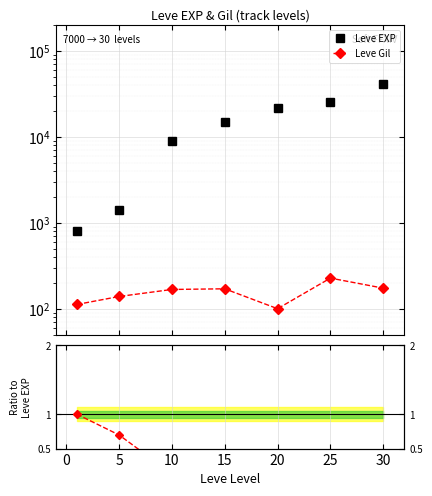

True or false: Leve Gil and Leve EXP cross at least once.

False